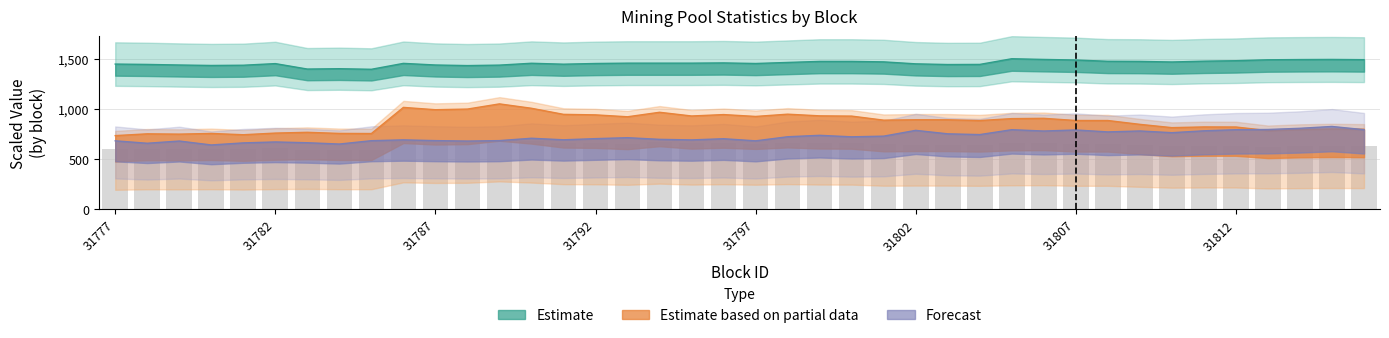

Reading right to left, what are all the values shown in this chart?

poolhashrate: 1490.8	1493.1	1491.9	1489.6	1480.4	1475.7	1467.6	1473.4	1474.6	1487.3	1493.1	1500.0	1443.4	1442.2	1449.2	1468.8	1473.4	1473.4	1463.0	1452.6	1458.4	1456.1	1456.1	1456.1	1452.6	1445.7	1454.9	1436.4	1431.8	1437.6	1453.8	1394.8	1400.6	1397.1	1451.5	1435.3	1433.0	1437.6	1443.4	1446.8
ourhashrate: 797.4	800.4	795.7	783.9	819.6	820.3	813.3	846.0	884.2	884.5	906.0	903.1	884.0	891.5	891.8	887.8	928.2	930.8	947.4	924.9	943.4	929.4	966.4	921.6	940.6	945.7	1006.2	1050.0	998.3	991.9	1015.0	754.5	755.7	766.7	759.0	742.5	755.3	748.6	751.5	733.8
totalreward: 793.1	825.0	806.7	795.0	792.5	781.7	763.0	780.1	770.8	790.0	779.6	792.6	744.1	751.6	786.1	728.5	721.8	736.7	722.5	681.8	702.8	691.0	696.6	713.1	703.7	692.1	707.4	684.0	679.5	683.9	691.3	683.2	649.8	662.9	670.6	661.2	640.7	679.8	657.6	682.0